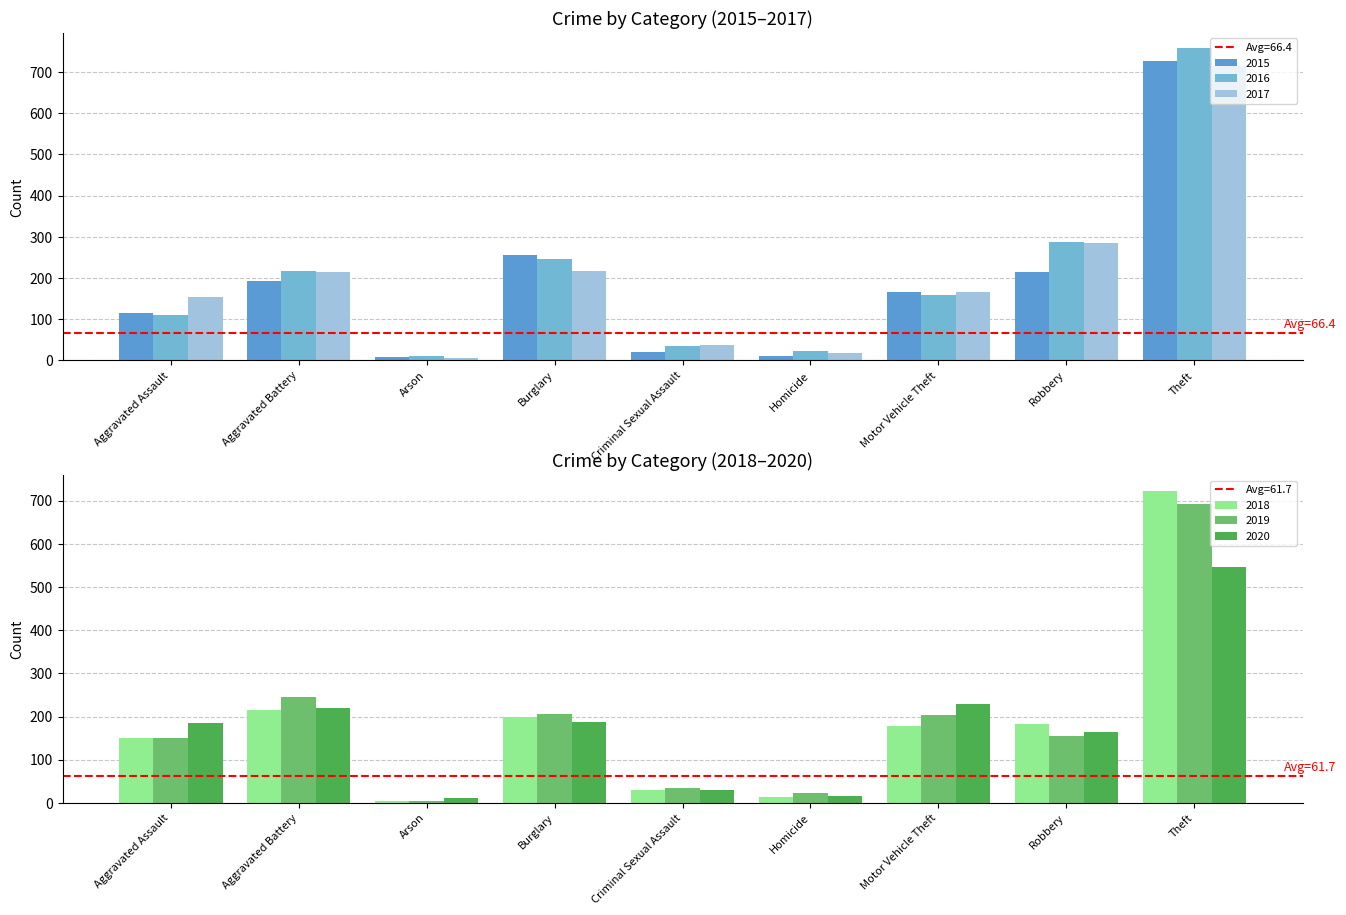

Where is 2018 nearest to the value 364?

Aggravated Battery